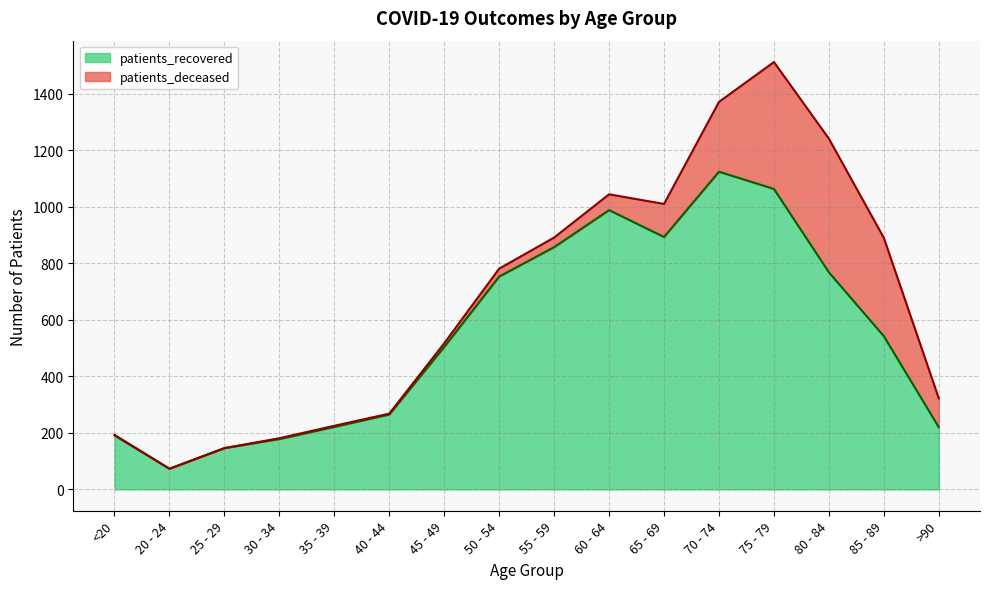

True or false: the data shows 768 at 80 - 84.

True